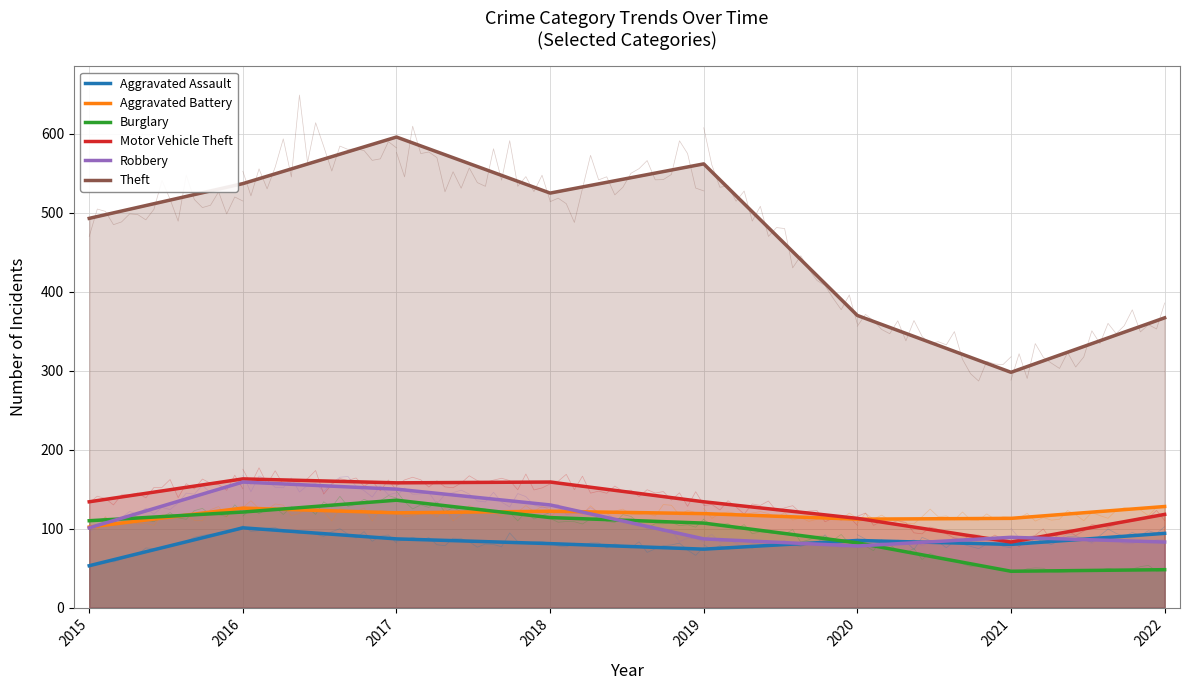

What are all the series names shown in the legend?

Aggravated Assault, Aggravated Battery, Burglary, Motor Vehicle Theft, Robbery, Theft